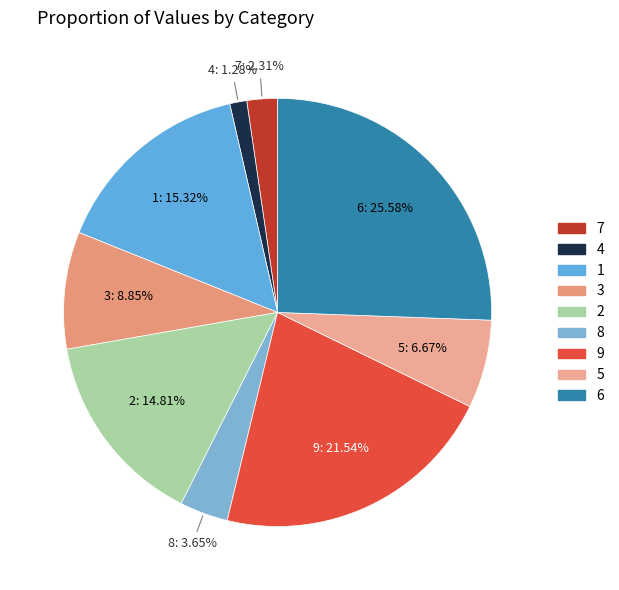

Does 7 represent more than half of the total?

No